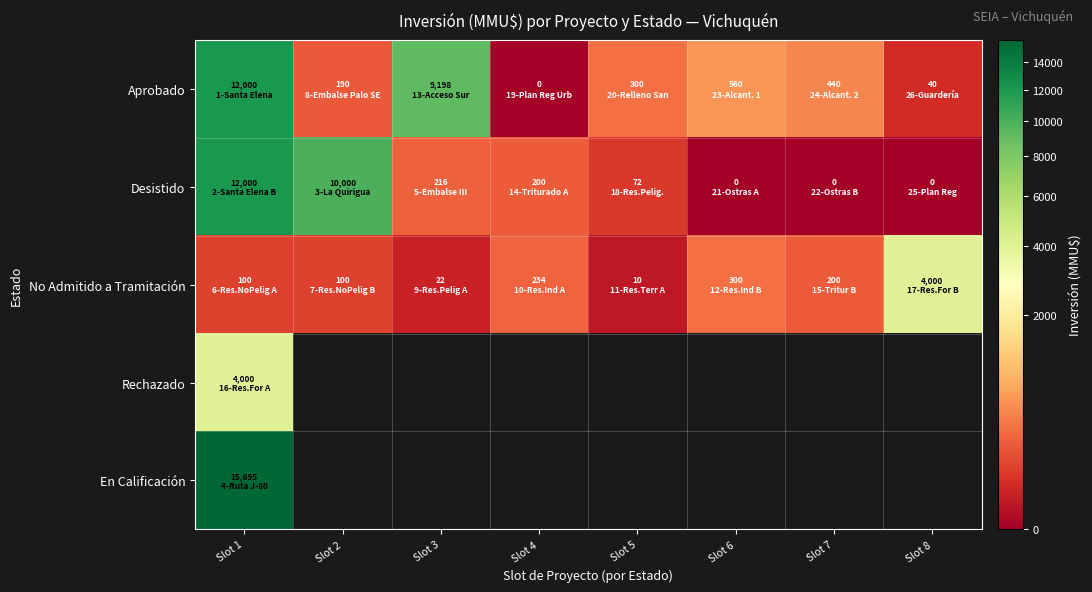

What is the sum of the Desistido values at Slot 5 and Slot 7?

72.0